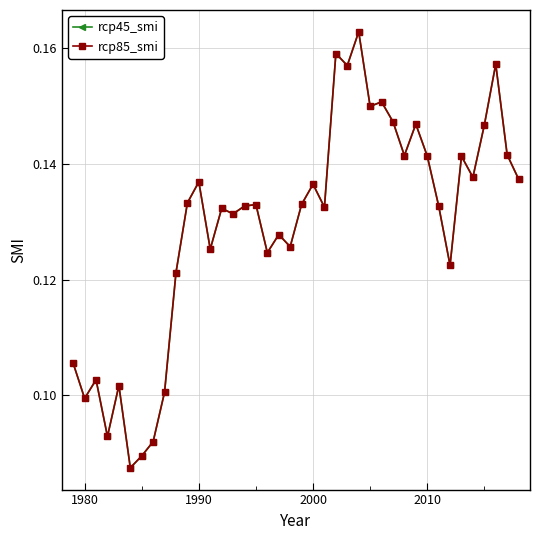

True or false: rcp45_smi and rcp85_smi cross at least once.

False